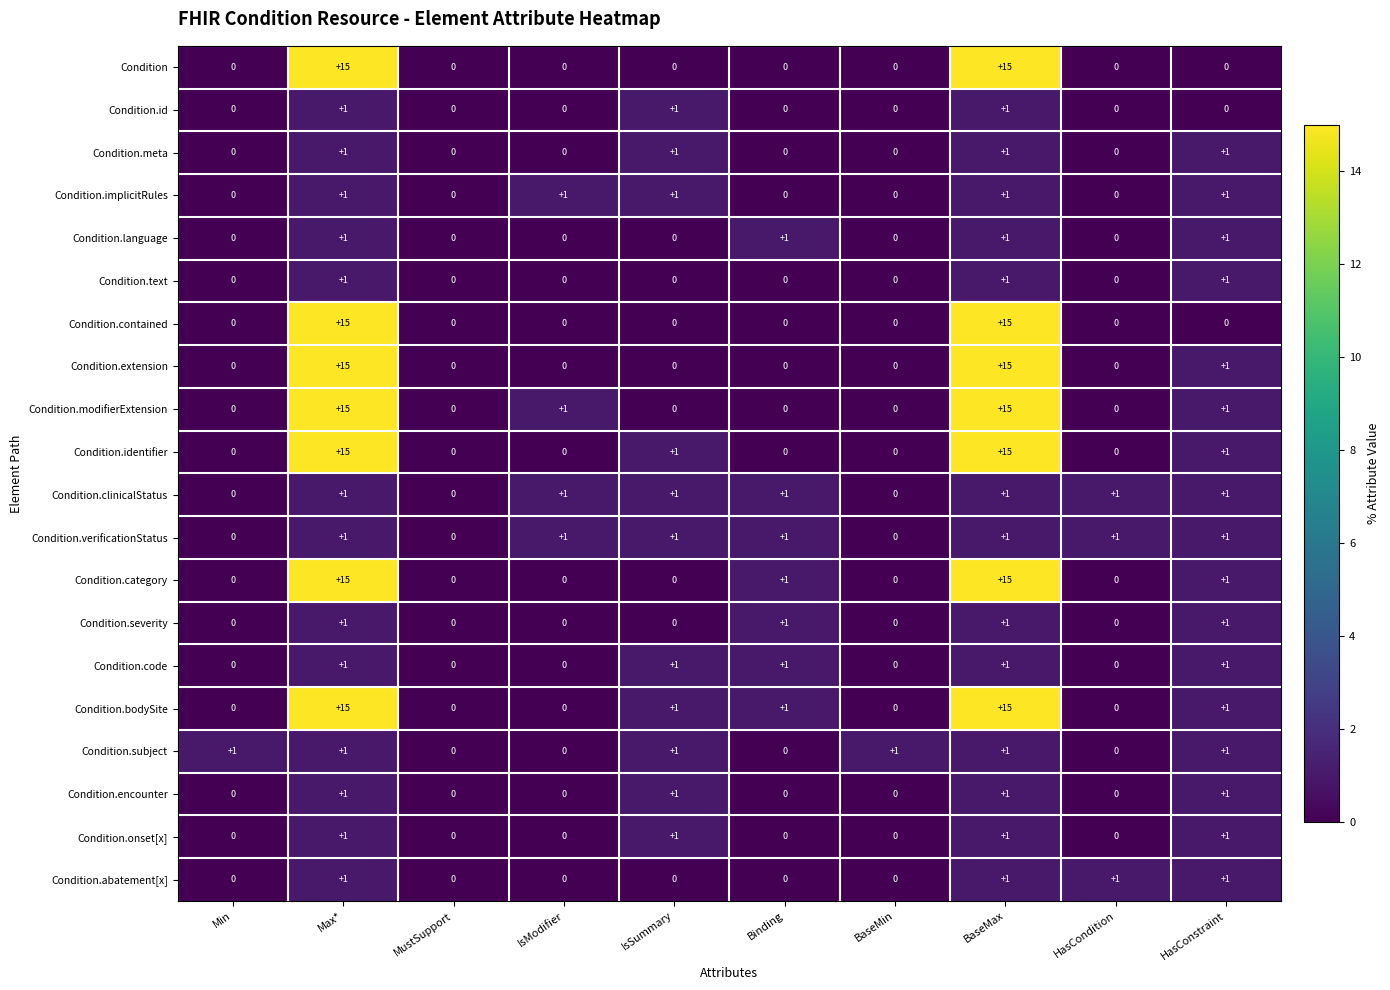

What is the total value across all series at IsSummary?

11